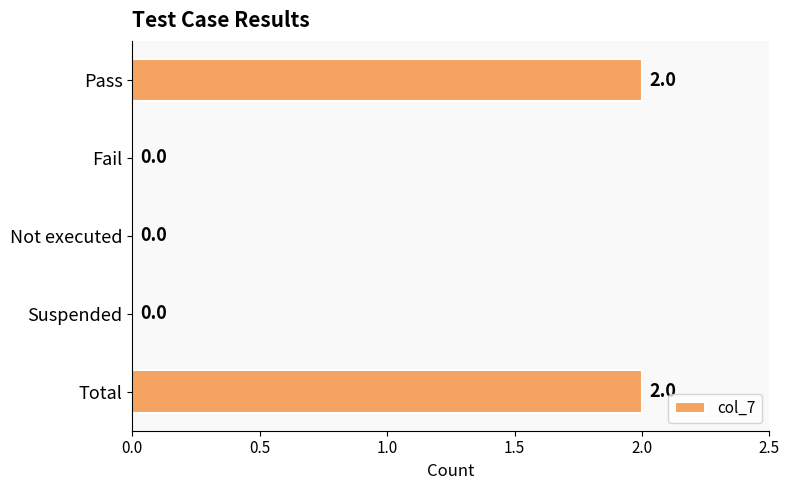

True or false: the data shows -1 at Suspended.

False